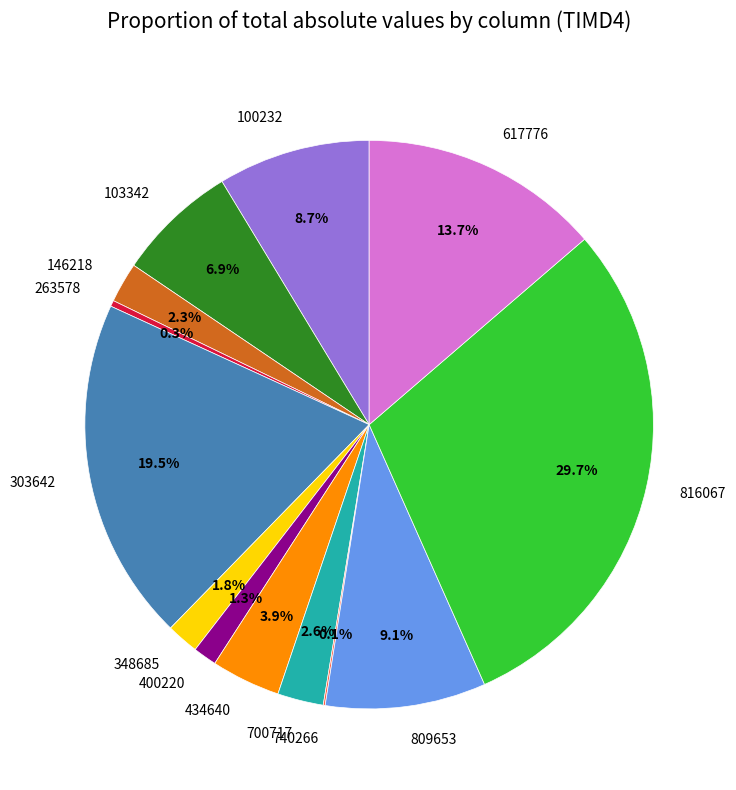

Does 263578 account for over 50% of the chart?

No